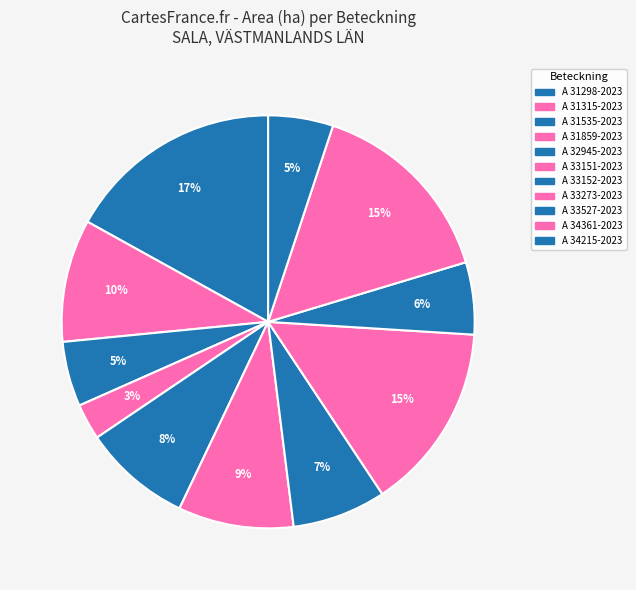

To the nearest percent, what portion does A 34361-2023 represent?

15%